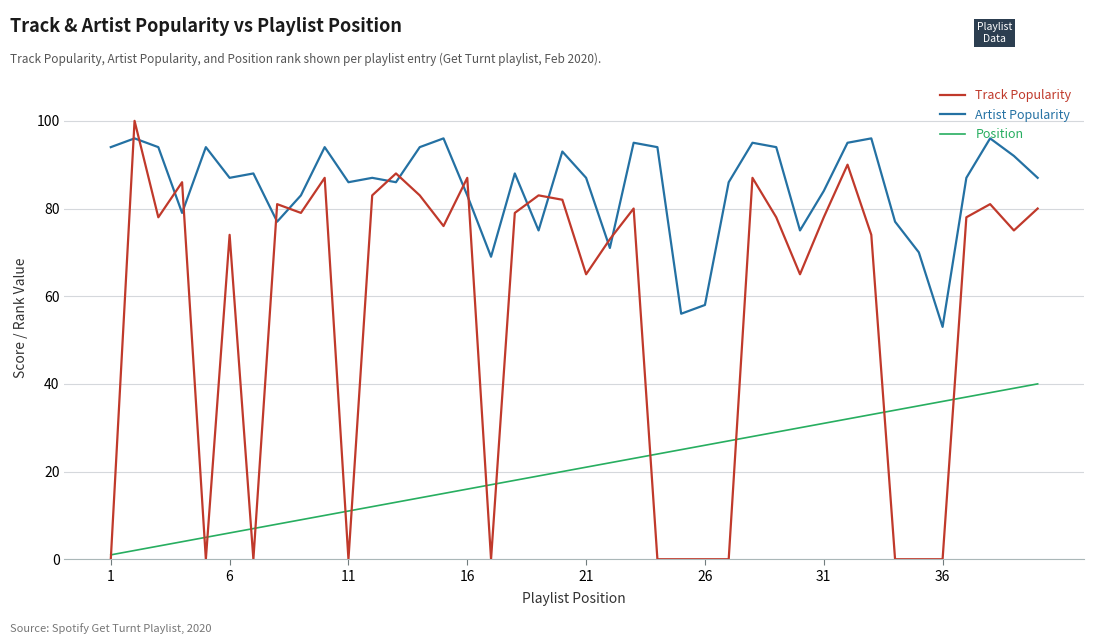

Which series has the largest range (max minus min)?

Track Popularity